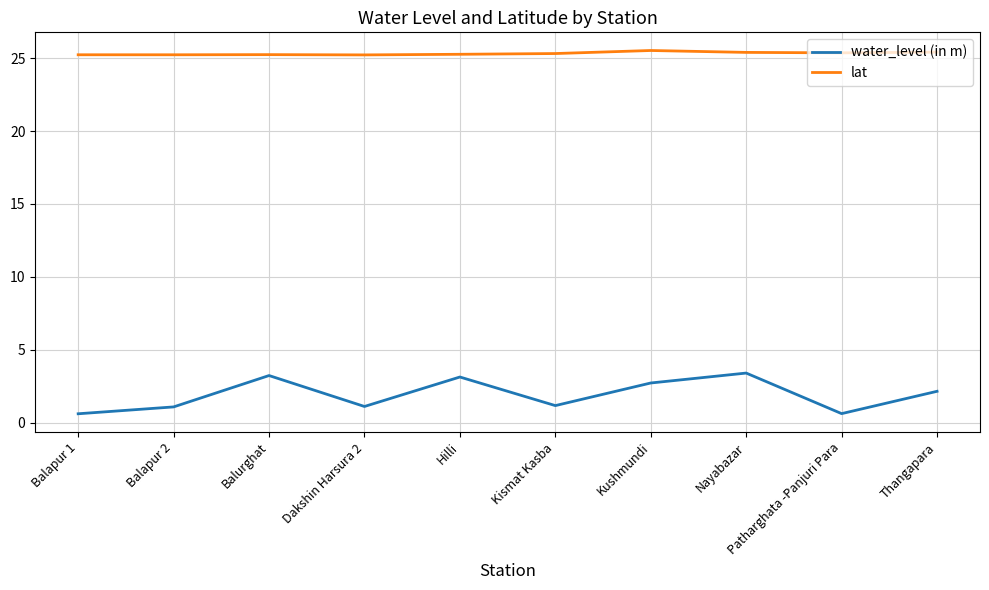

What is the smallest value displayed?

0.6